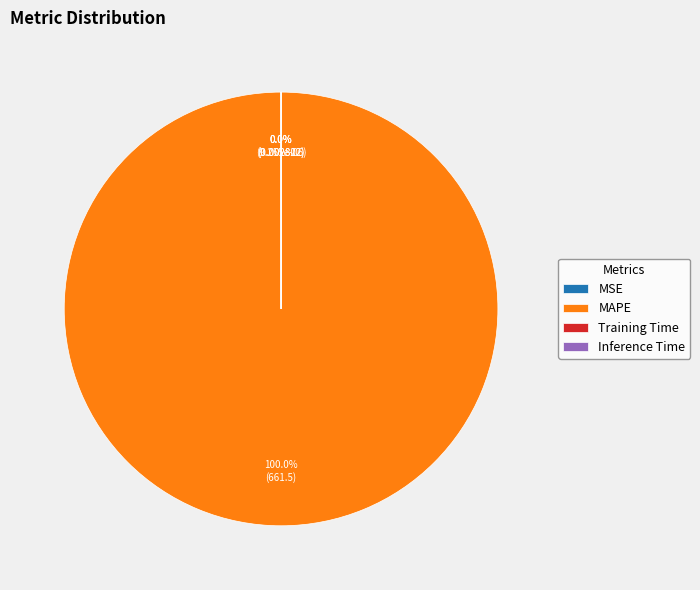

Do Inference Time and SMAPE together represent more than half of the pie?

No